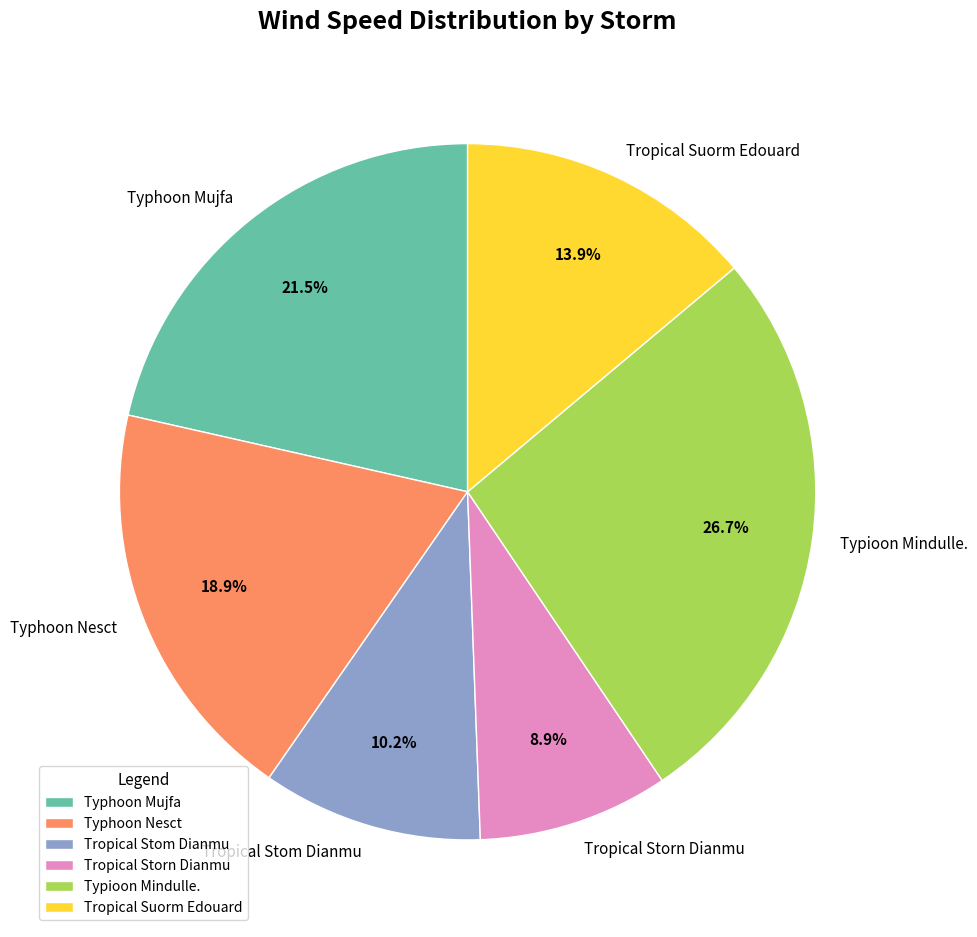

Which has a higher value, Typhoon Mujfa or Typioon Mindulle.?

Typioon Mindulle.